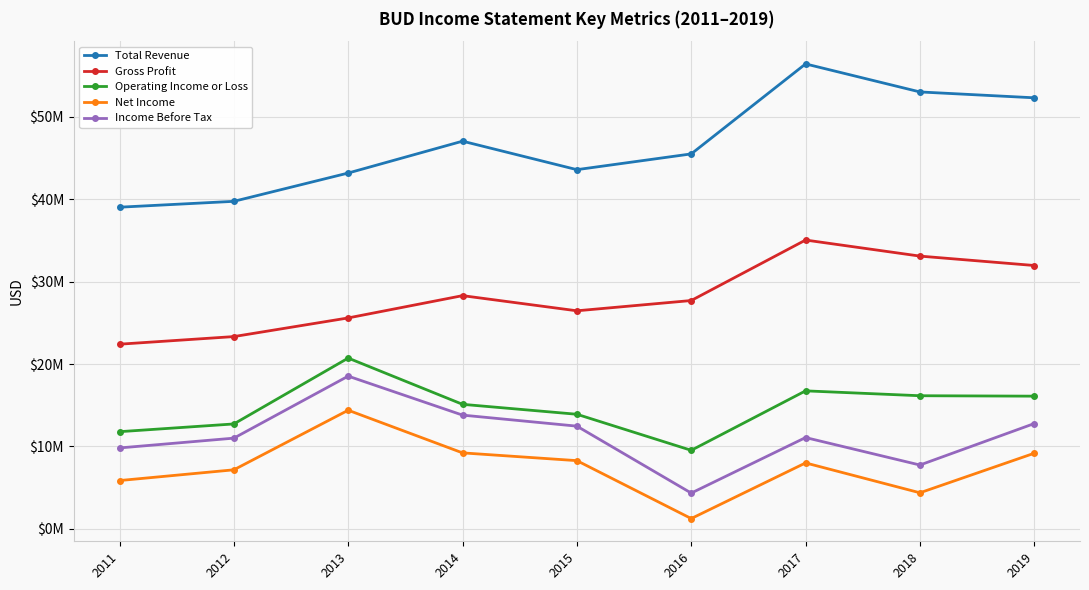

What are all the series names shown in the legend?

Total Revenue, Gross Profit, Operating Income or Loss, Net Income, Income Before Tax